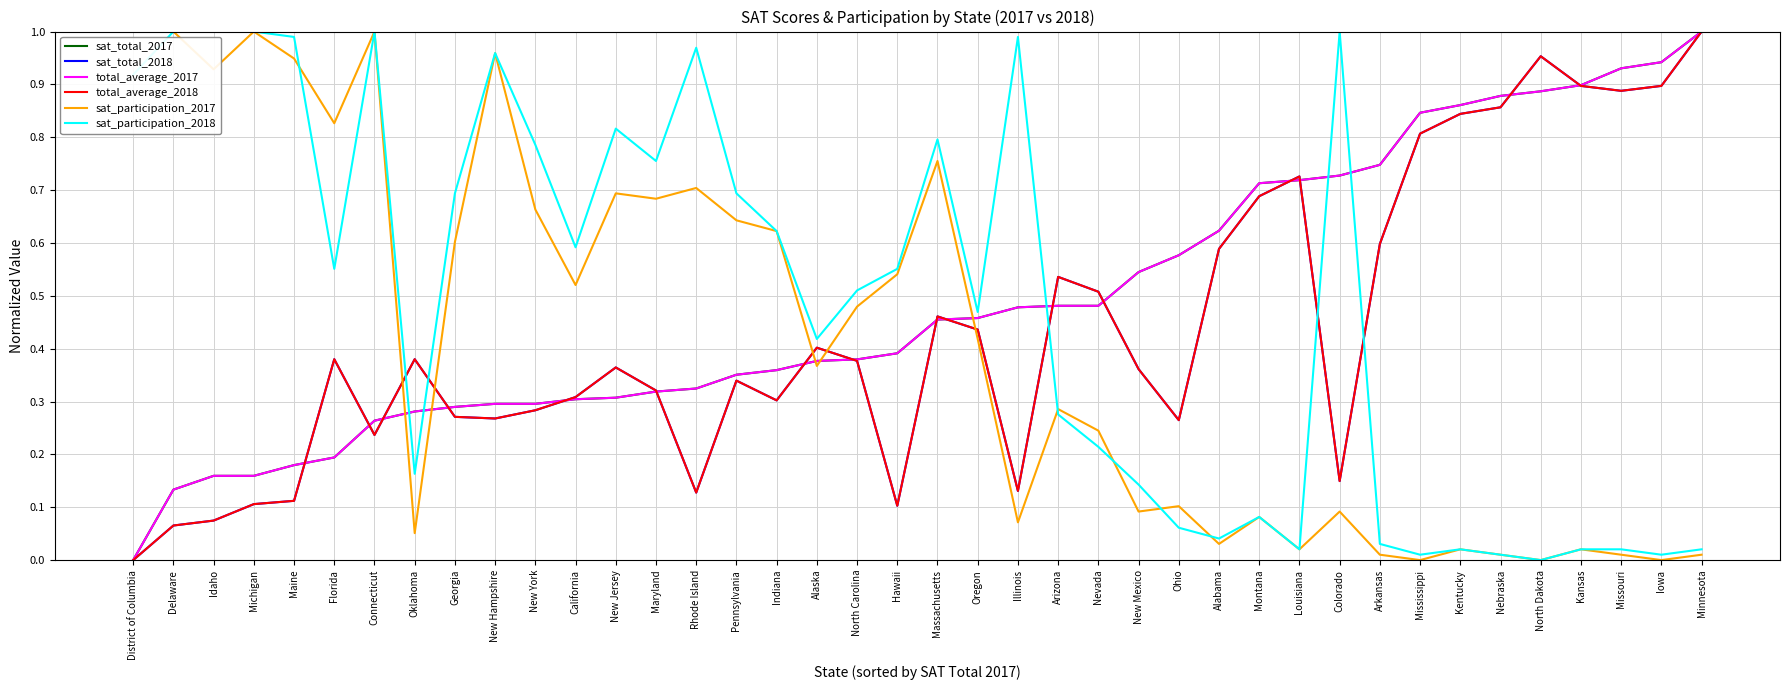

Reading left to right, extract all data points from this chart.

sat_total_2017: District of Columbia=0.0	Delaware=0.1	Idaho=0.2	Michigan=0.2	Maine=0.2	Florida=0.2	Connecticut=0.3	Oklahoma=0.3	Georgia=0.3	New Hampshire=0.3	New York=0.3	California=0.3	New Jersey=0.3	Maryland=0.3	Rhode Island=0.3	Pennsylvania=0.4	Indiana=0.4	Alaska=0.4	North Carolina=0.4	Hawaii=0.4	Massachusetts=0.5	Oregon=0.5	Illinois=0.5	Arizona=0.5	Nevada=0.5	New Mexico=0.5	Ohio=0.6	Alabama=0.6	Montana=0.7	Louisiana=0.7	Colorado=0.7	Arkansas=0.7	Mississippi=0.8	Kentucky=0.9	Nebraska=0.9	North Dakota=0.9	Kansas=0.9	Missouri=0.9	Iowa=0.9	Minnesota=1.0
sat_total_2018: District of Columbia=0.0	Delaware=0.1	Idaho=0.1	Michigan=0.1	Maine=0.1	Florida=0.4	Connecticut=0.2	Oklahoma=0.4	Georgia=0.3	New Hampshire=0.3	New York=0.3	California=0.3	New Jersey=0.4	Maryland=0.3	Rhode Island=0.1	Pennsylvania=0.3	Indiana=0.3	Alaska=0.4	North Carolina=0.4	Hawaii=0.1	Massachusetts=0.5	Oregon=0.4	Illinois=0.1	Arizona=0.5	Nevada=0.5	New Mexico=0.4	Ohio=0.3	Alabama=0.6	Montana=0.7	Louisiana=0.7	Colorado=0.1	Arkansas=0.6	Mississippi=0.8	Kentucky=0.8	Nebraska=0.9	North Dakota=1.0	Kansas=0.9	Missouri=0.9	Iowa=0.9	Minnesota=1.0
total_average_2017: District of Columbia=0.0	Delaware=0.1	Idaho=0.2	Michigan=0.2	Maine=0.2	Florida=0.2	Connecticut=0.3	Oklahoma=0.3	Georgia=0.3	New Hampshire=0.3	New York=0.3	California=0.3	New Jersey=0.3	Maryland=0.3	Rhode Island=0.3	Pennsylvania=0.4	Indiana=0.4	Alaska=0.4	North Carolina=0.4	Hawaii=0.4	Massachusetts=0.5	Oregon=0.5	Illinois=0.5	Arizona=0.5	Nevada=0.5	New Mexico=0.5	Ohio=0.6	Alabama=0.6	Montana=0.7	Louisiana=0.7	Colorado=0.7	Arkansas=0.7	Mississippi=0.8	Kentucky=0.9	Nebraska=0.9	North Dakota=0.9	Kansas=0.9	Missouri=0.9	Iowa=0.9	Minnesota=1.0
total_average_2018: District of Columbia=0.0	Delaware=0.1	Idaho=0.1	Michigan=0.1	Maine=0.1	Florida=0.4	Connecticut=0.2	Oklahoma=0.4	Georgia=0.3	New Hampshire=0.3	New York=0.3	California=0.3	New Jersey=0.4	Maryland=0.3	Rhode Island=0.1	Pennsylvania=0.3	Indiana=0.3	Alaska=0.4	North Carolina=0.4	Hawaii=0.1	Massachusetts=0.5	Oregon=0.4	Illinois=0.1	Arizona=0.5	Nevada=0.5	New Mexico=0.4	Ohio=0.3	Alabama=0.6	Montana=0.7	Louisiana=0.7	Colorado=0.1	Arkansas=0.6	Mississippi=0.8	Kentucky=0.8	Nebraska=0.9	North Dakota=1.0	Kansas=0.9	Missouri=0.9	Iowa=0.9	Minnesota=1.0
sat_participation_2017: District of Columbia=1.0	Delaware=1.0	Idaho=0.9	Michigan=1.0	Maine=0.9	Florida=0.8	Connecticut=1.0	Oklahoma=0.1	Georgia=0.6	New Hampshire=1.0	New York=0.7	California=0.5	New Jersey=0.7	Maryland=0.7	Rhode Island=0.7	Pennsylvania=0.6	Indiana=0.6	Alaska=0.4	North Carolina=0.5	Hawaii=0.5	Massachusetts=0.8	Oregon=0.4	Illinois=0.1	Arizona=0.3	Nevada=0.2	New Mexico=0.1	Ohio=0.1	Alabama=0.0	Montana=0.1	Louisiana=0.0	Colorado=0.1	Arkansas=0.0	Mississippi=0.0	Kentucky=0.0	Nebraska=0.0	North Dakota=0.0	Kansas=0.0	Missouri=0.0	Iowa=0.0	Minnesota=0.0
sat_participation_2018: District of Columbia=0.9	Delaware=1.0	Idaho=1.0	Michigan=1.0	Maine=1.0	Florida=0.6	Connecticut=1.0	Oklahoma=0.2	Georgia=0.7	New Hampshire=1.0	New York=0.8	California=0.6	New Jersey=0.8	Maryland=0.8	Rhode Island=1.0	Pennsylvania=0.7	Indiana=0.6	Alaska=0.4	North Carolina=0.5	Hawaii=0.6	Massachusetts=0.8	Oregon=0.5	Illinois=1.0	Arizona=0.3	Nevada=0.2	New Mexico=0.1	Ohio=0.1	Alabama=0.0	Montana=0.1	Louisiana=0.0	Colorado=1.0	Arkansas=0.0	Mississippi=0.0	Kentucky=0.0	Nebraska=0.0	North Dakota=0.0	Kansas=0.0	Missouri=0.0	Iowa=0.0	Minnesota=0.0